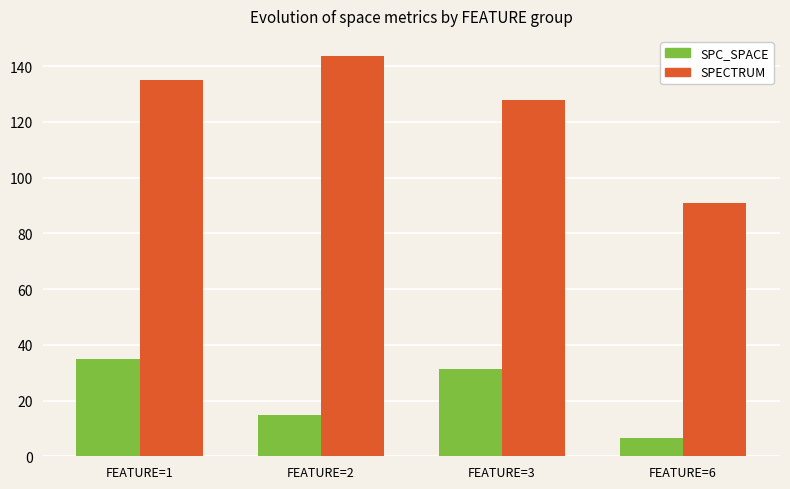

The value of SPC_SPACE at FEATURE=6 is 6.5. True or false?

True